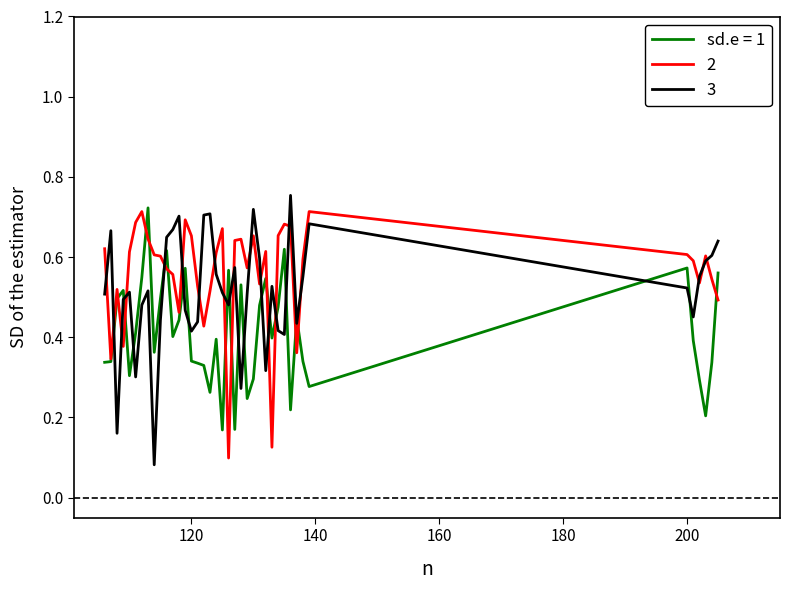

List the series in order of their overall mean, highest first.

2, 3, sd.e = 1